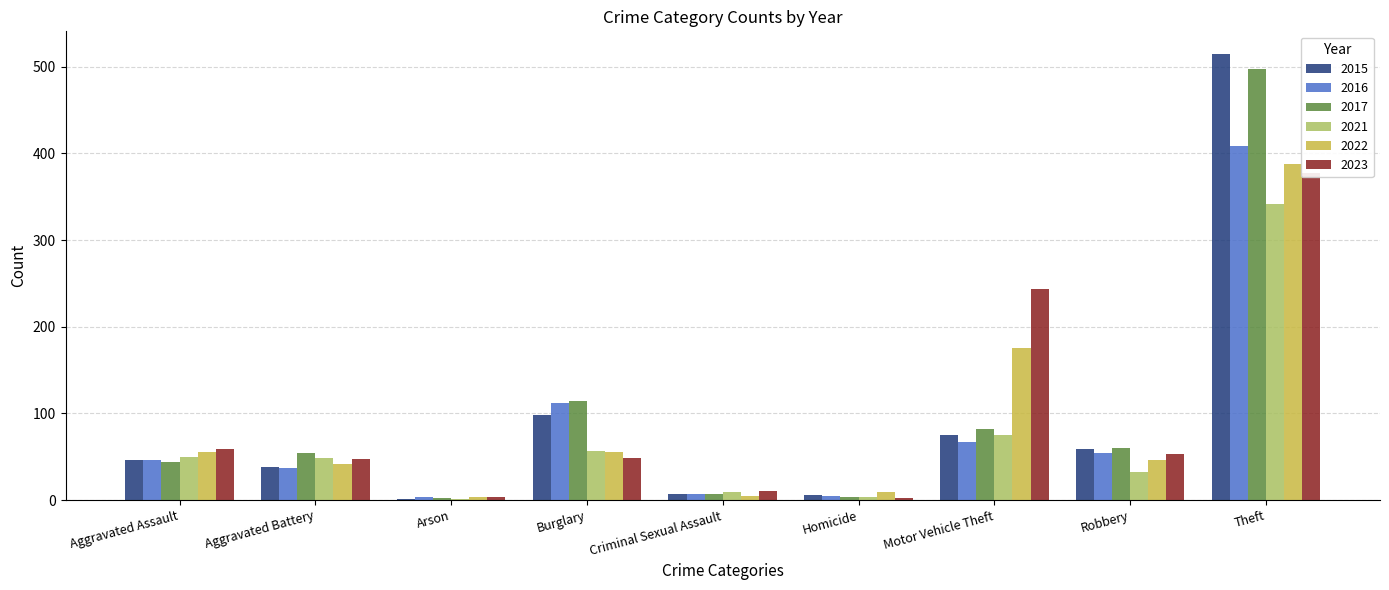

At which category is the sum across all series the highest?

Theft